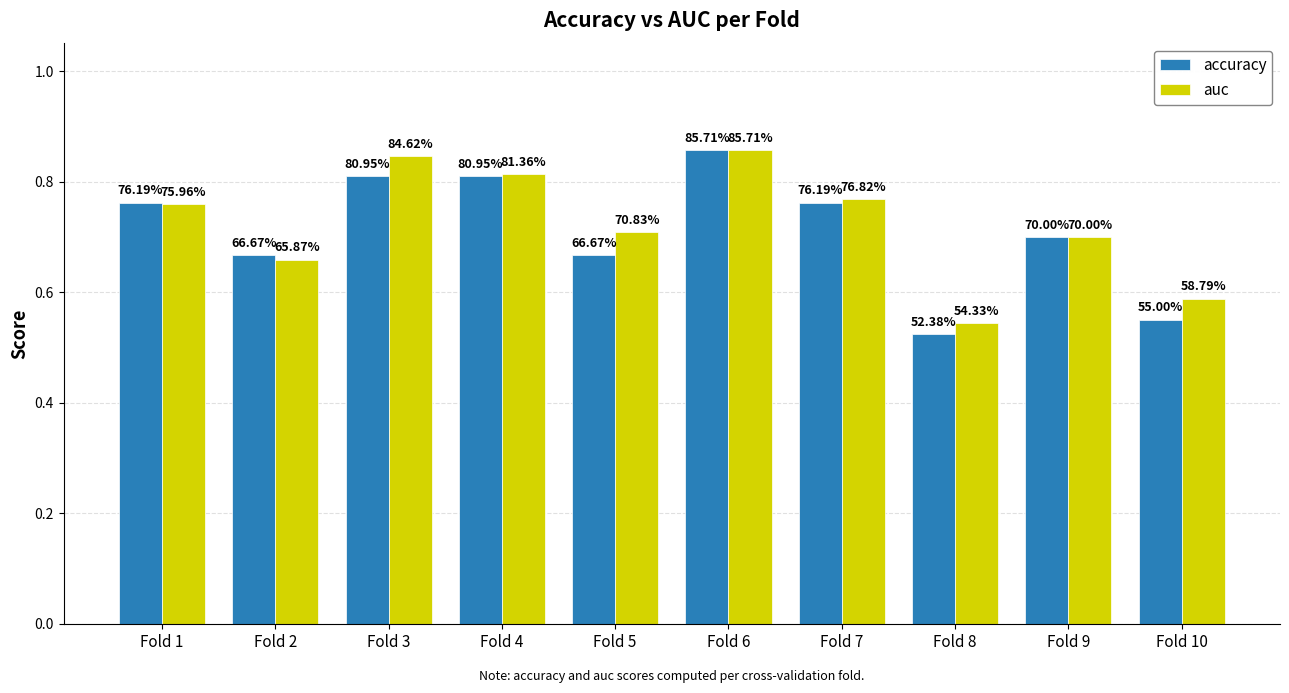

Reading left to right, list all the values displayed in this chart.

accuracy: 0.8	0.7	0.8	0.8	0.7	0.9	0.8	0.5	0.7	0.6
auc: 0.8	0.7	0.8	0.8	0.7	0.9	0.8	0.5	0.7	0.6